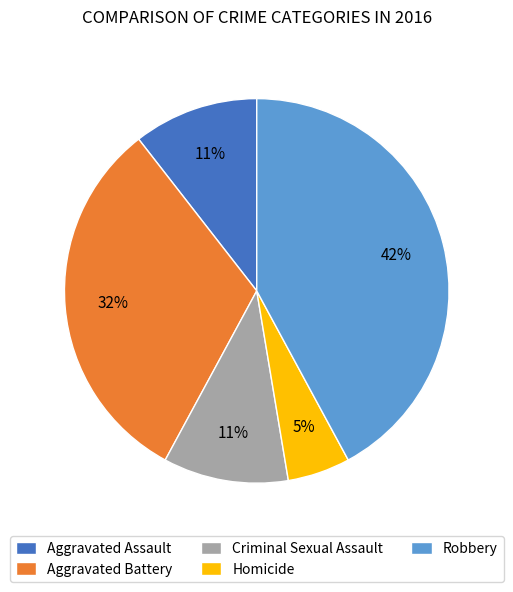

To the nearest percent, what is the difference between the largest and smallest slice percentages?

37%